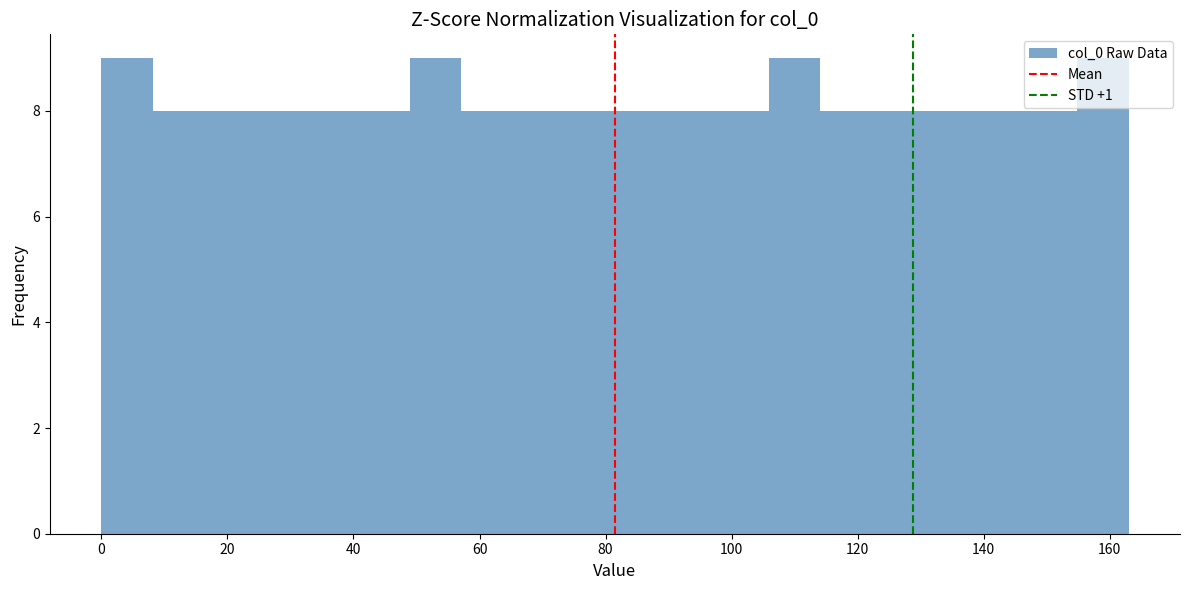

Reading left to right, transcribe this chart: for each bar, give the range it covers on the x-axis and its height. Neither the bar edges nor the heights are printed on the chart, so give them approximately, as read against the axes.

0 to 8: 9
8 to 16: 8
16 to 24: 8
24 to 32: 8
32 to 40: 8
40 to 48: 8
48 to 58: 9
58 to 66: 8
66 to 74: 8
74 to 82: 8
82 to 90: 8
90 to 98: 8
98 to 106: 8
106 to 114: 9
114 to 122: 8
122 to 130: 8
130 to 138: 8
138 to 146: 8
146 to 154: 8
154 to 164: 9